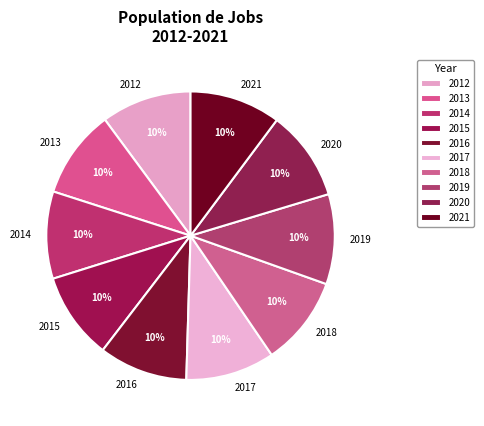

Does 2012 represent more than half of the total?

No